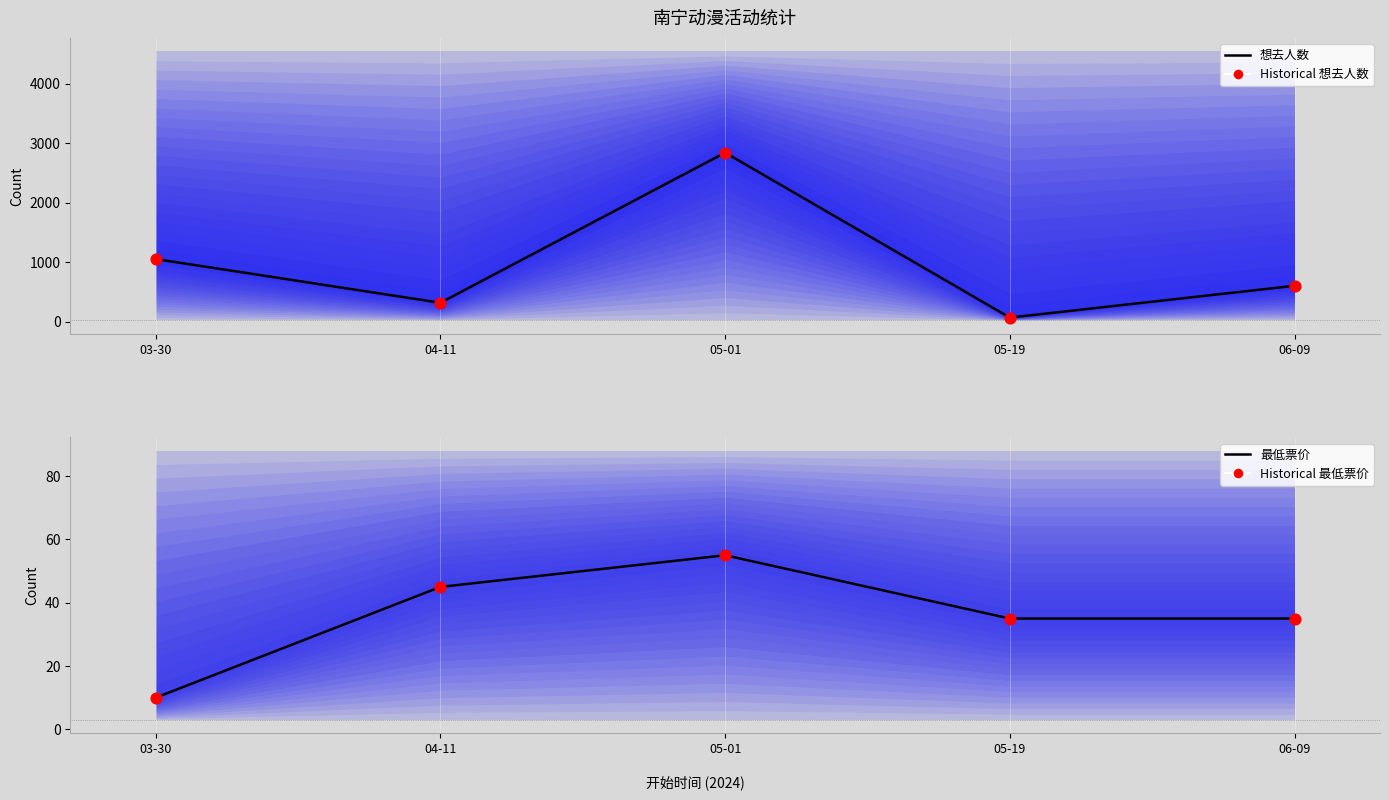

Which series reaches the minimum Y coordinate?

最低票价